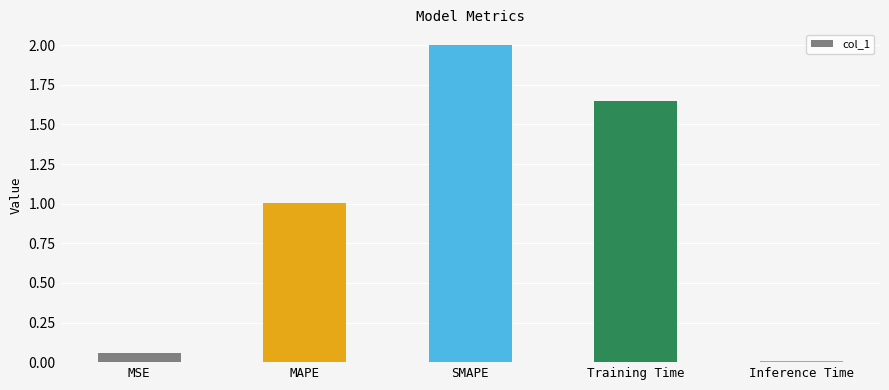

What is the average value?

0.9